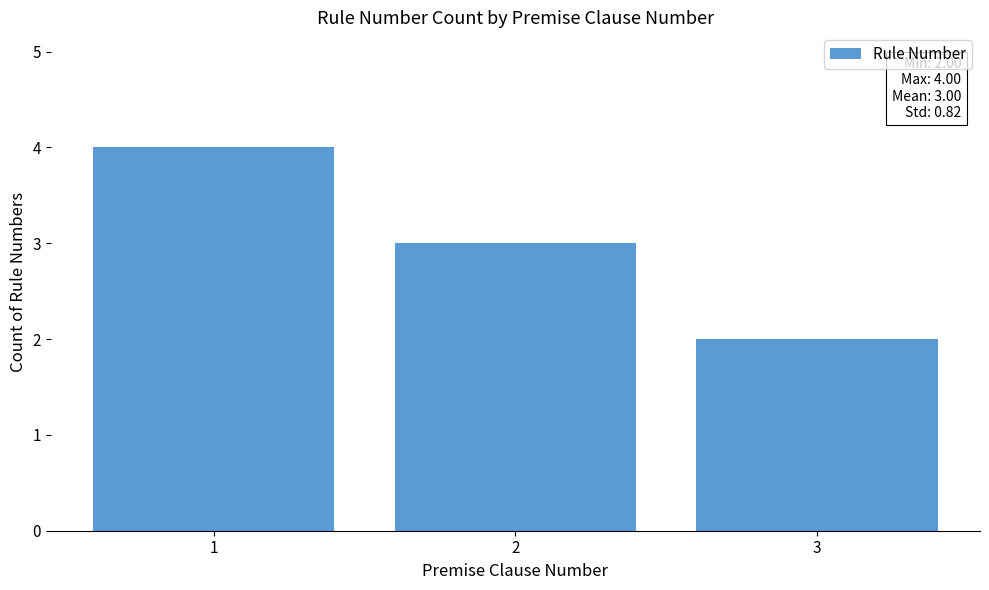

What is the value of the 3rd bar from the left?

2